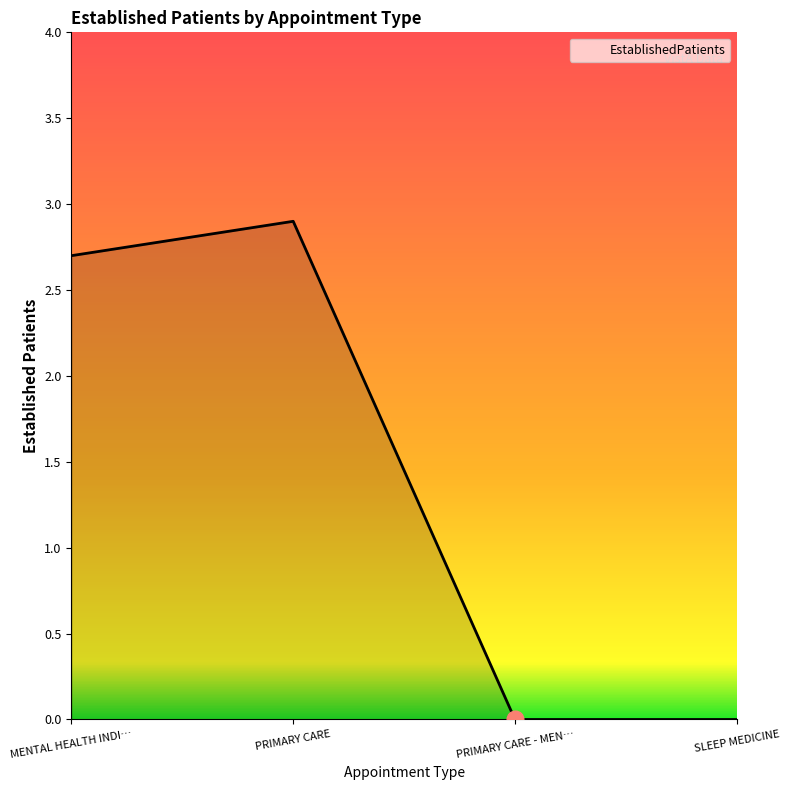

How many distinct data groups are displayed?

1